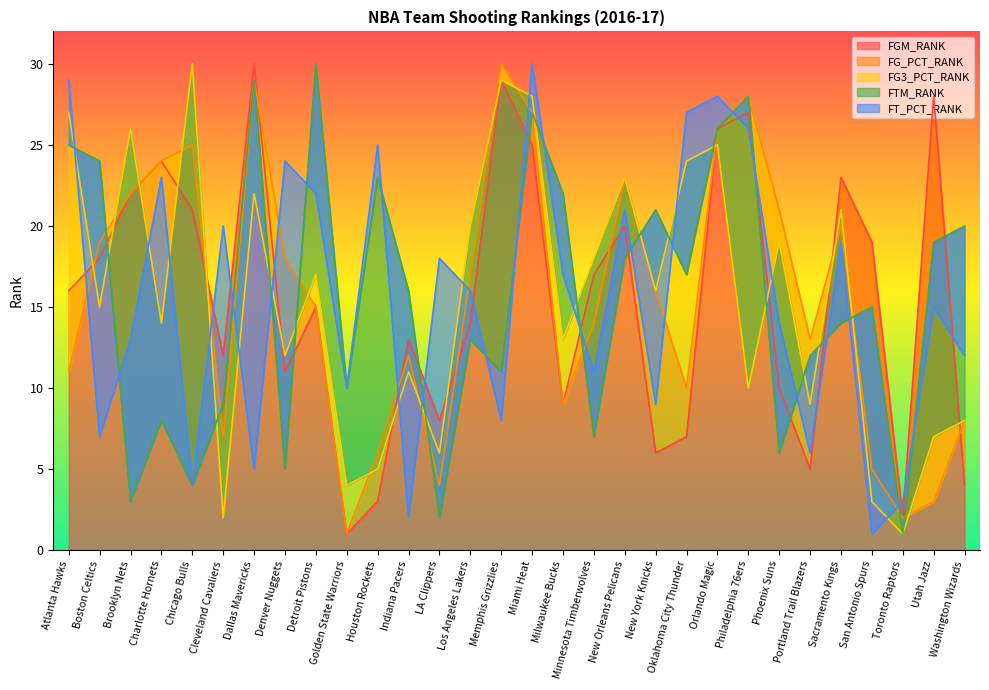

How many interior local valleys does the FGM_RANK series have?

8